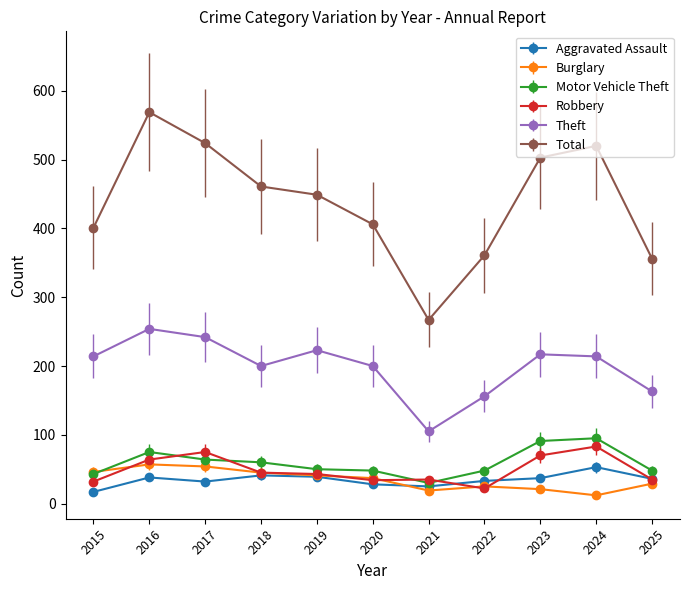

What is the difference between the second highest and minimum values in the Motor Vehicle Theft series?

61